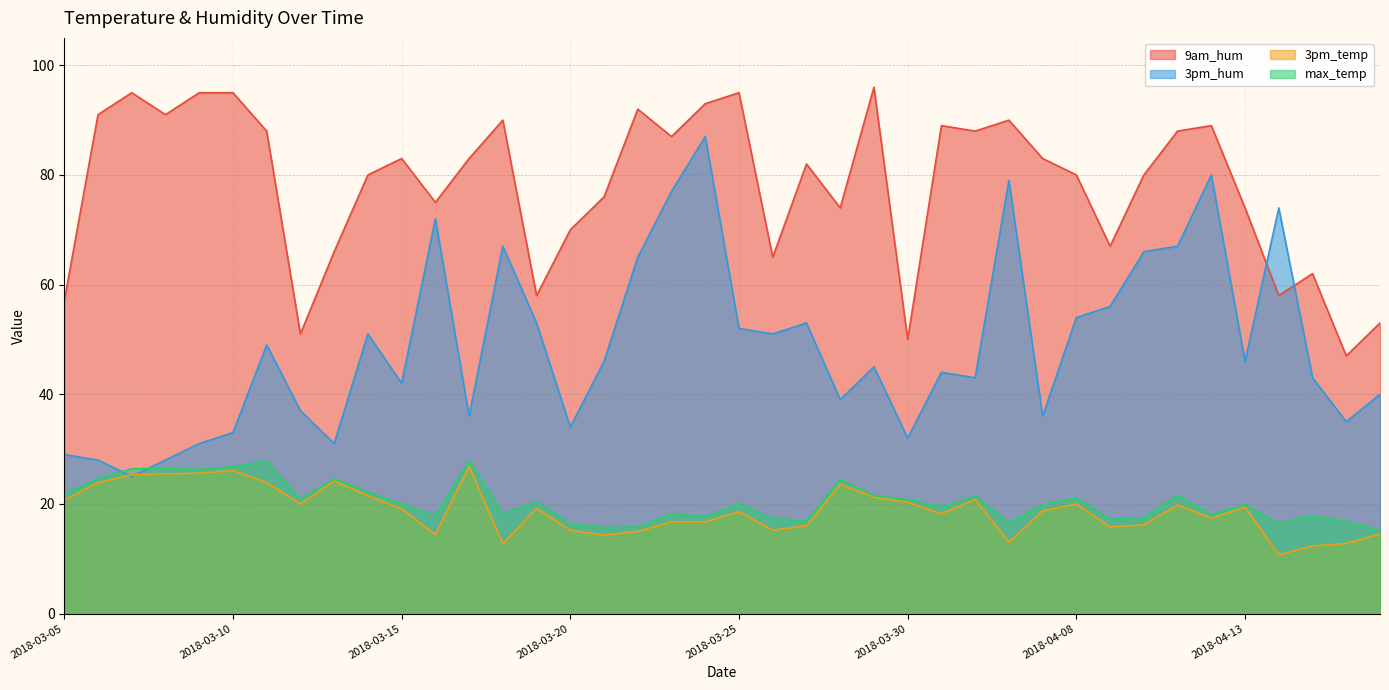

The value of max_temp at 2018-03-23 is 18.2. True or false?

True